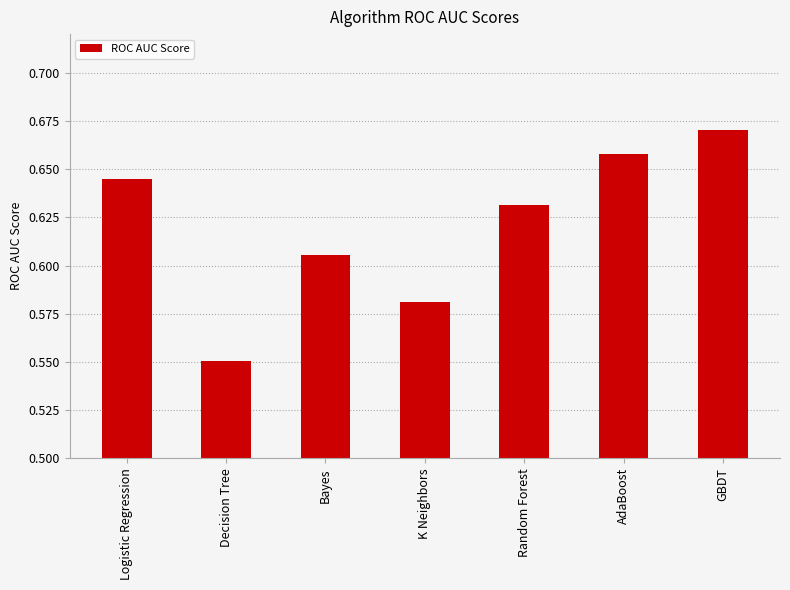

At which category does the chart reach its peak across all series?

GBDT